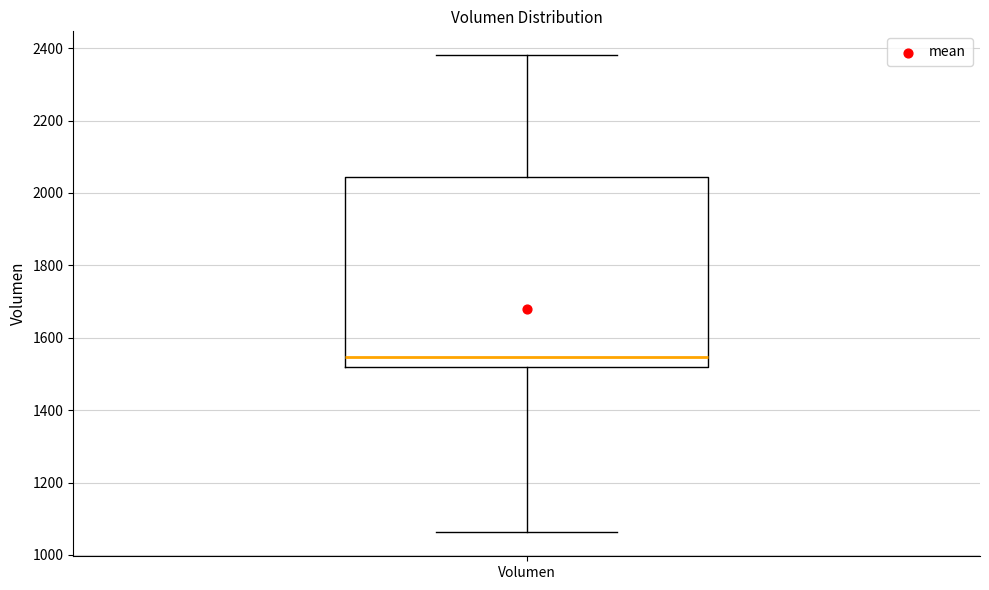

Where is the lower edge of the box for Volumen on the y-axis? The values are not printed on the chart, so give them approximately, as read against the axis.

1520